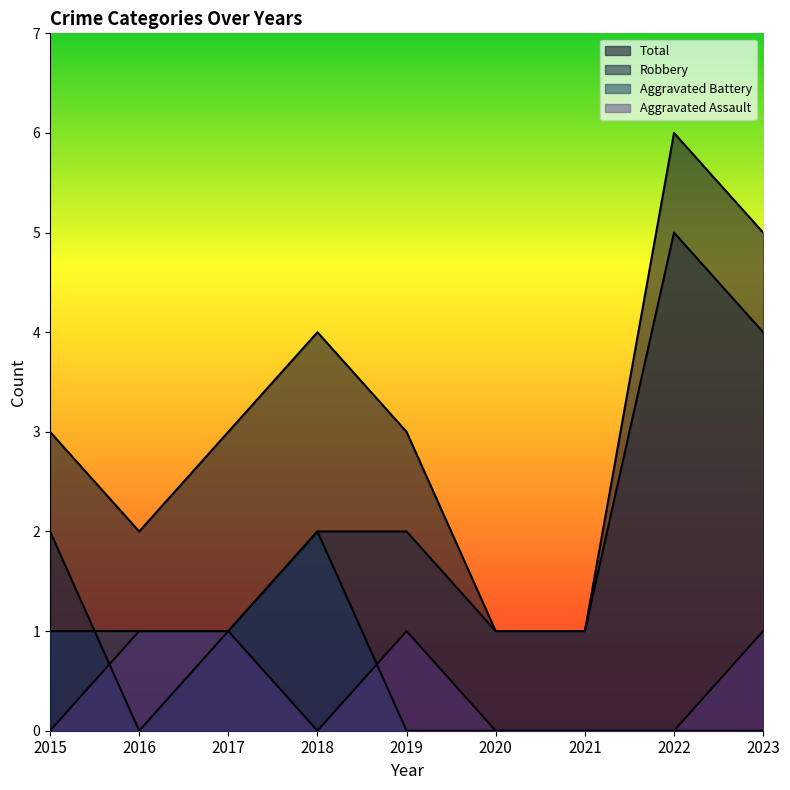

What is the difference between the second highest and minimum values in the Aggravated Assault series?

1